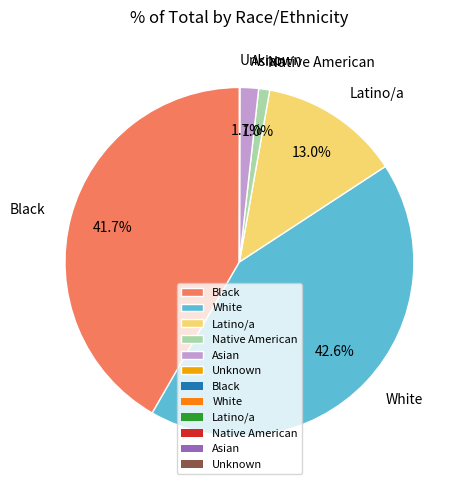

Does any single category account for the majority?

No